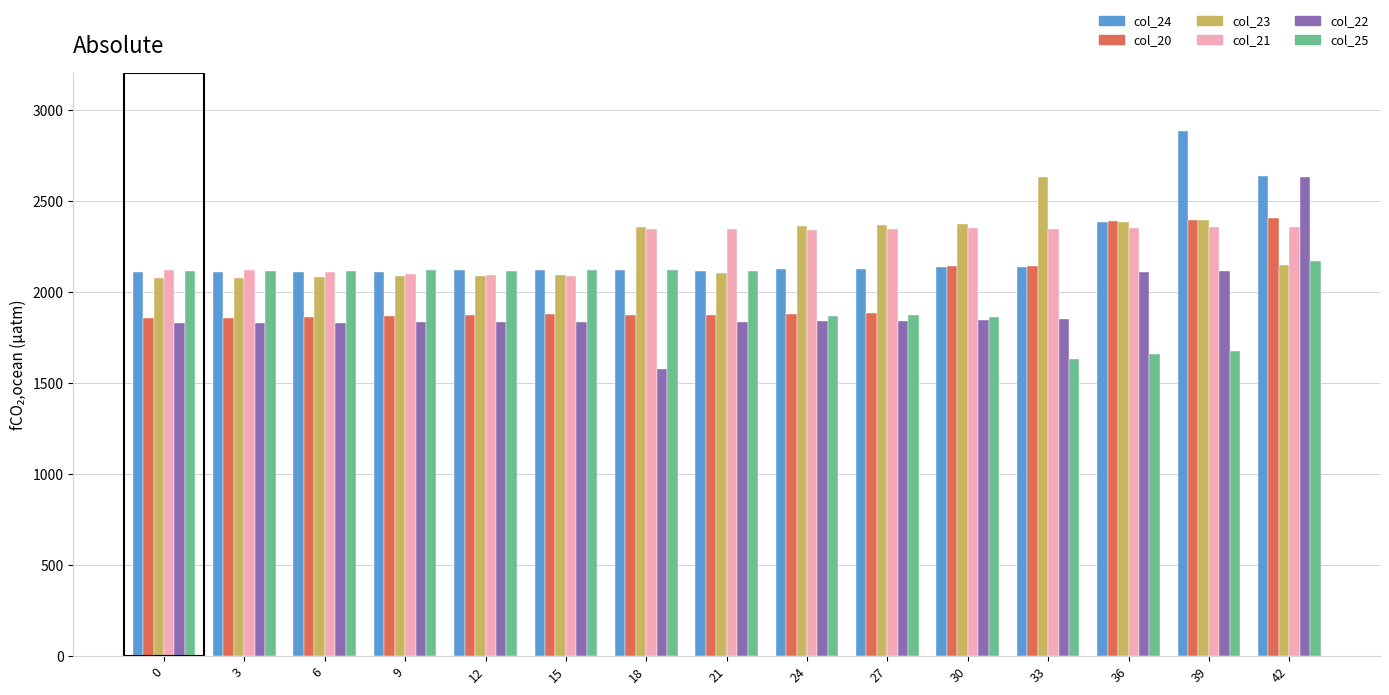

Is it true that col_20 equals 2983 at 27?

False